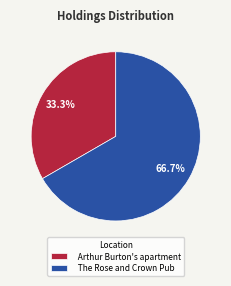

To the nearest percent, what percentage of the pie is The Rose and Crown Pub?

67%